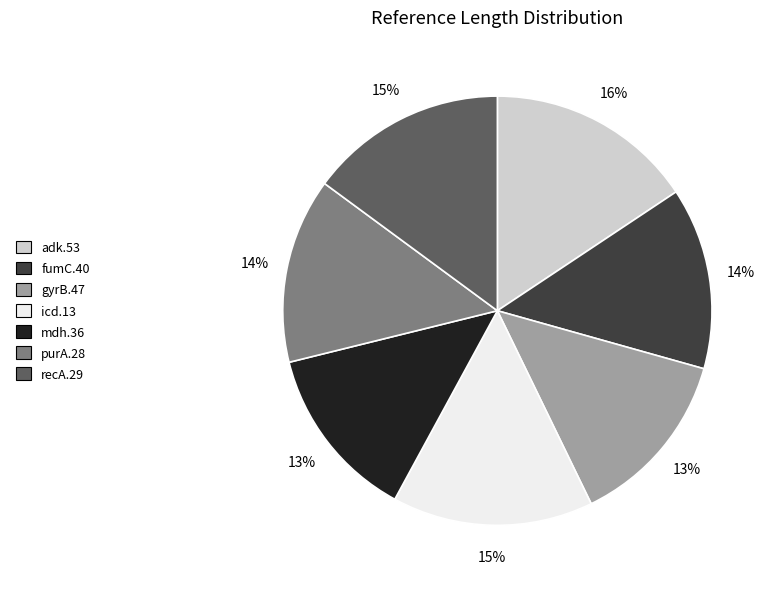

Does gyrB.47 account for over 50% of the chart?

No